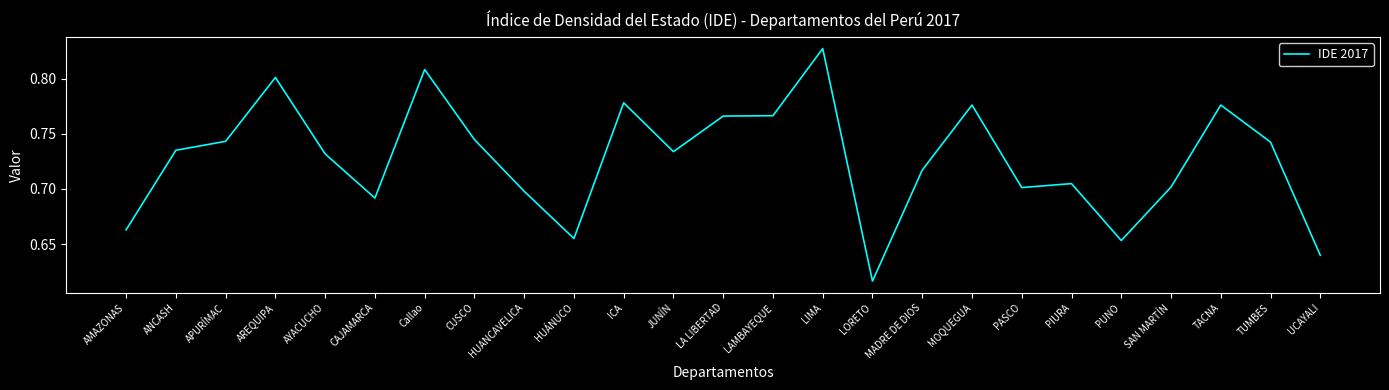

What is the difference between the values at PIURA and LA LIBERTAD?

0.1